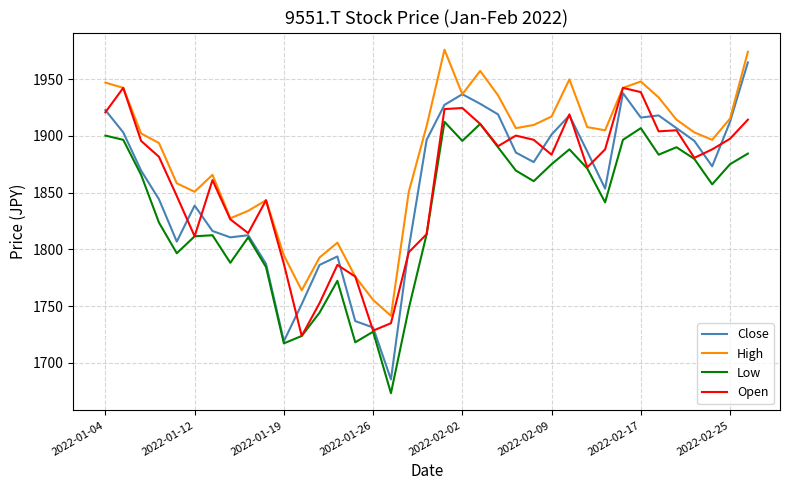

Does the chart display data point markers on the line(s)?

No